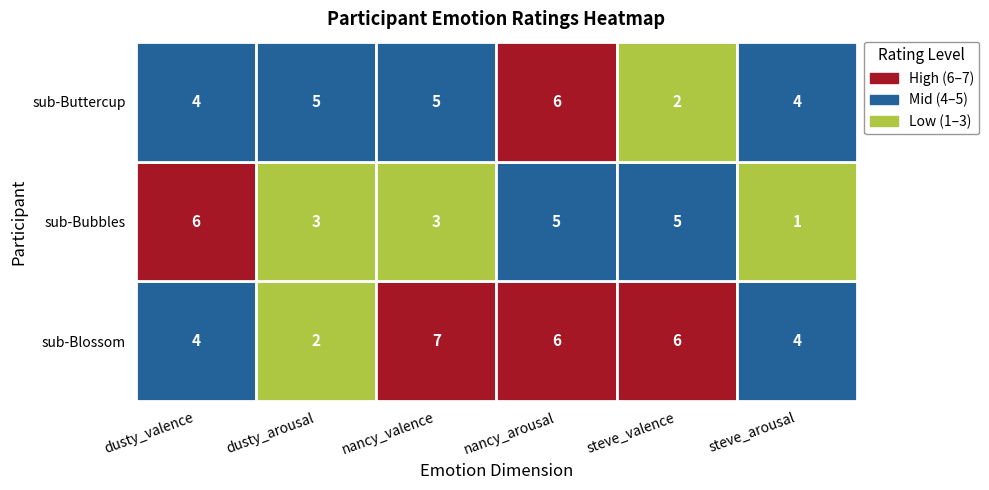

Reading left to right, what are all the values shown in this chart?

sub-Blossom: 0=4	1=2	2=7	3=6	4=6	5=4
sub-Bubbles: 0=6	1=3	2=3	3=5	4=5	5=1
sub-Buttercup: 0=4	1=5	2=5	3=6	4=2	5=4